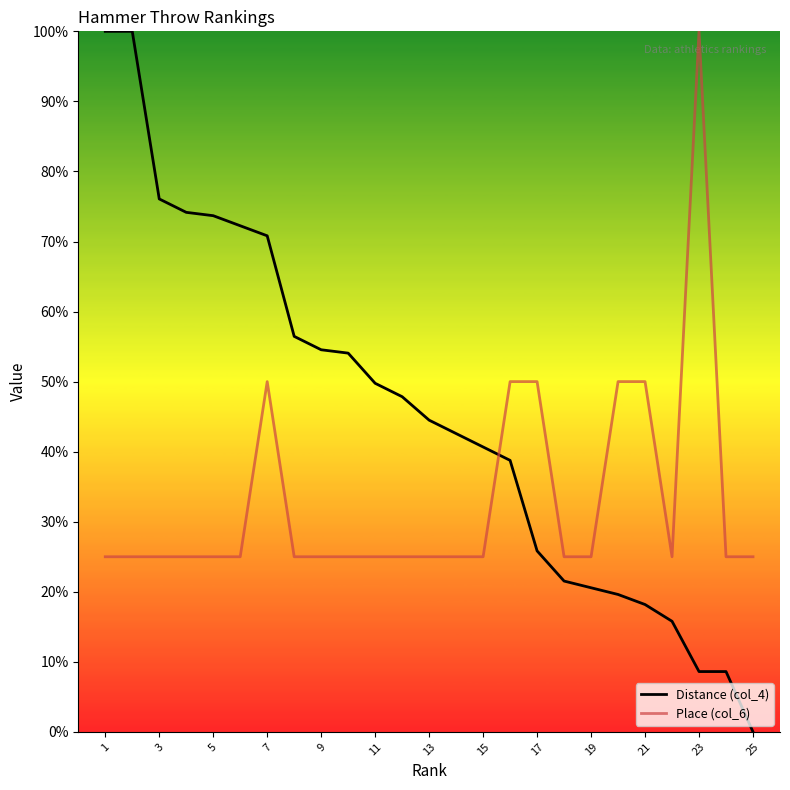

What is the difference between the second highest and minimum values in the Place (col_6) series?

25.0